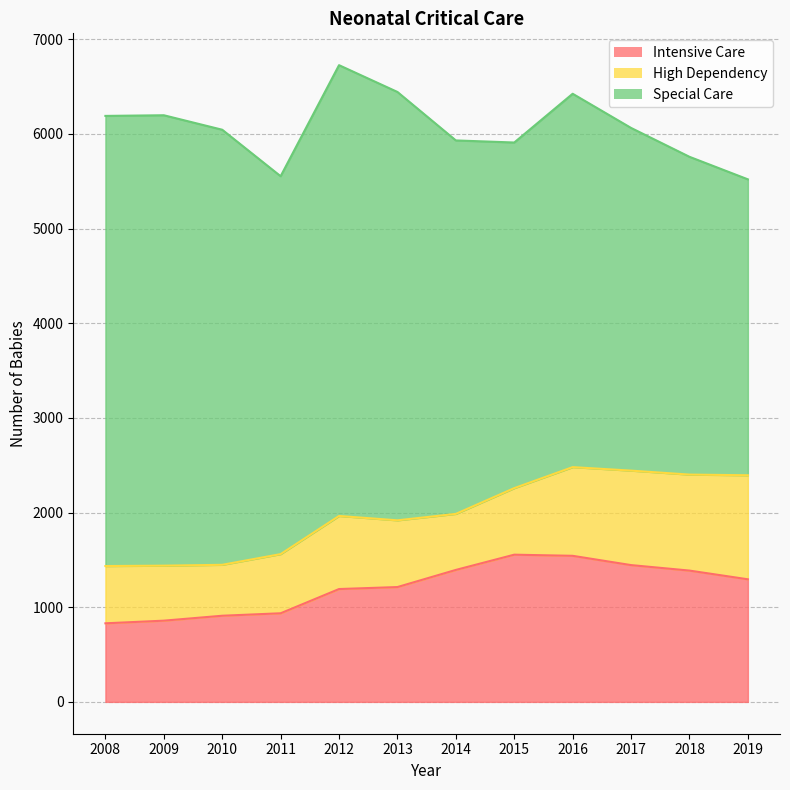

What is the lowest value of the High Dependency series?

538